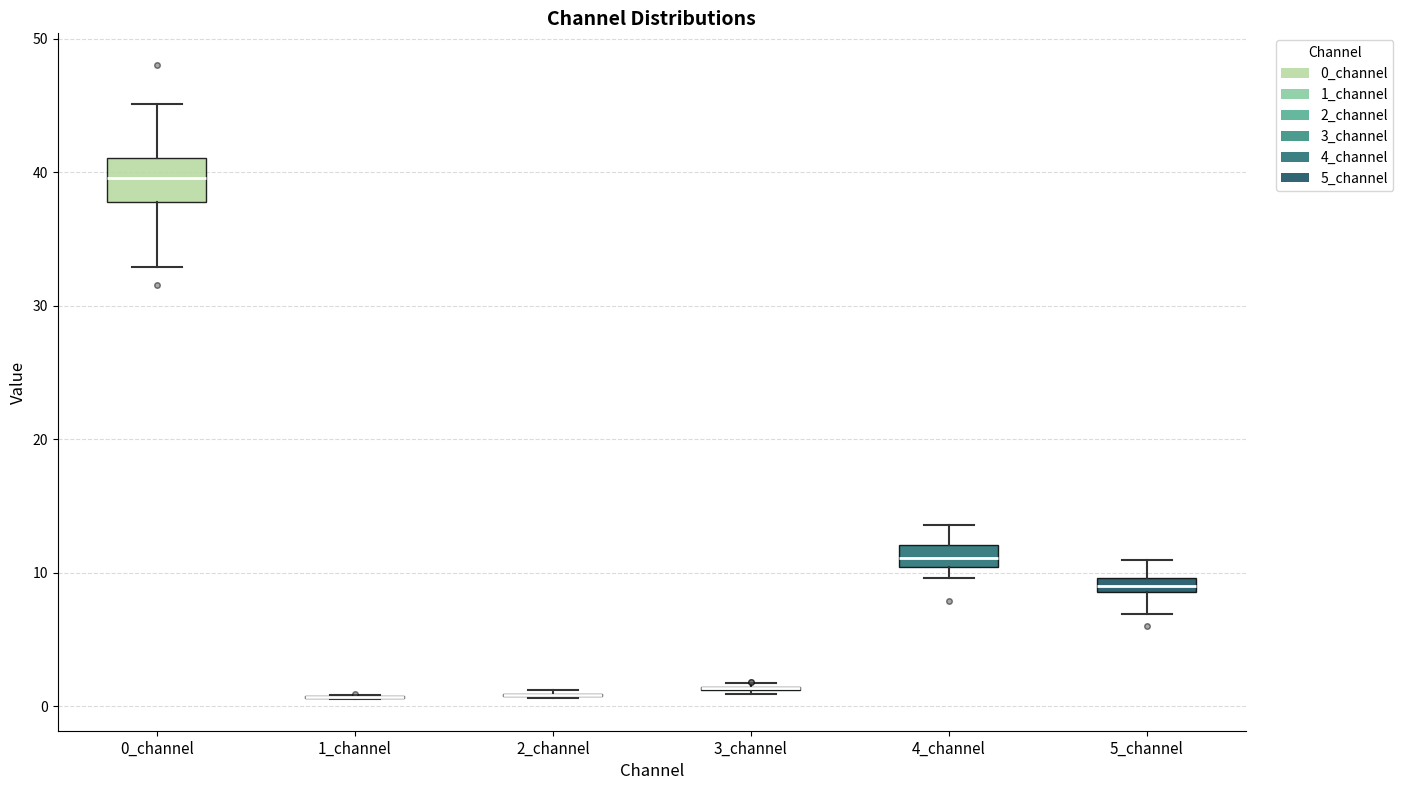

Which box is the tallest, from its lower edge to its upper edge?

0_channel